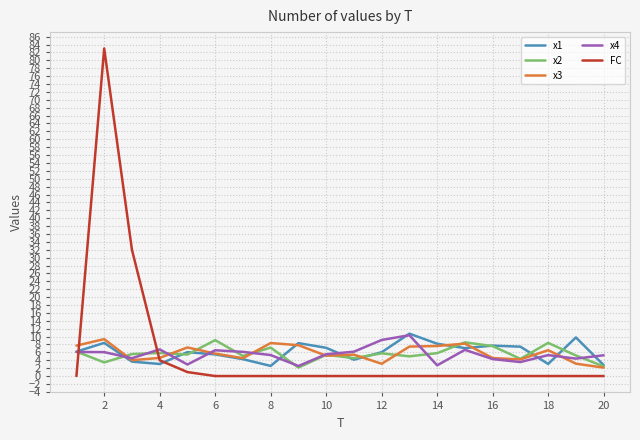

Which series ends up on top after the final intersection of FC and x1?

x1